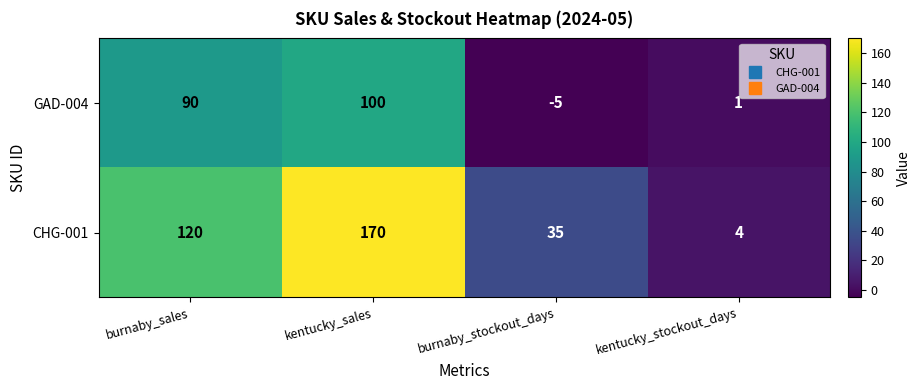

What is the difference between the highest and lowest values at kentucky_stockout_days?

3